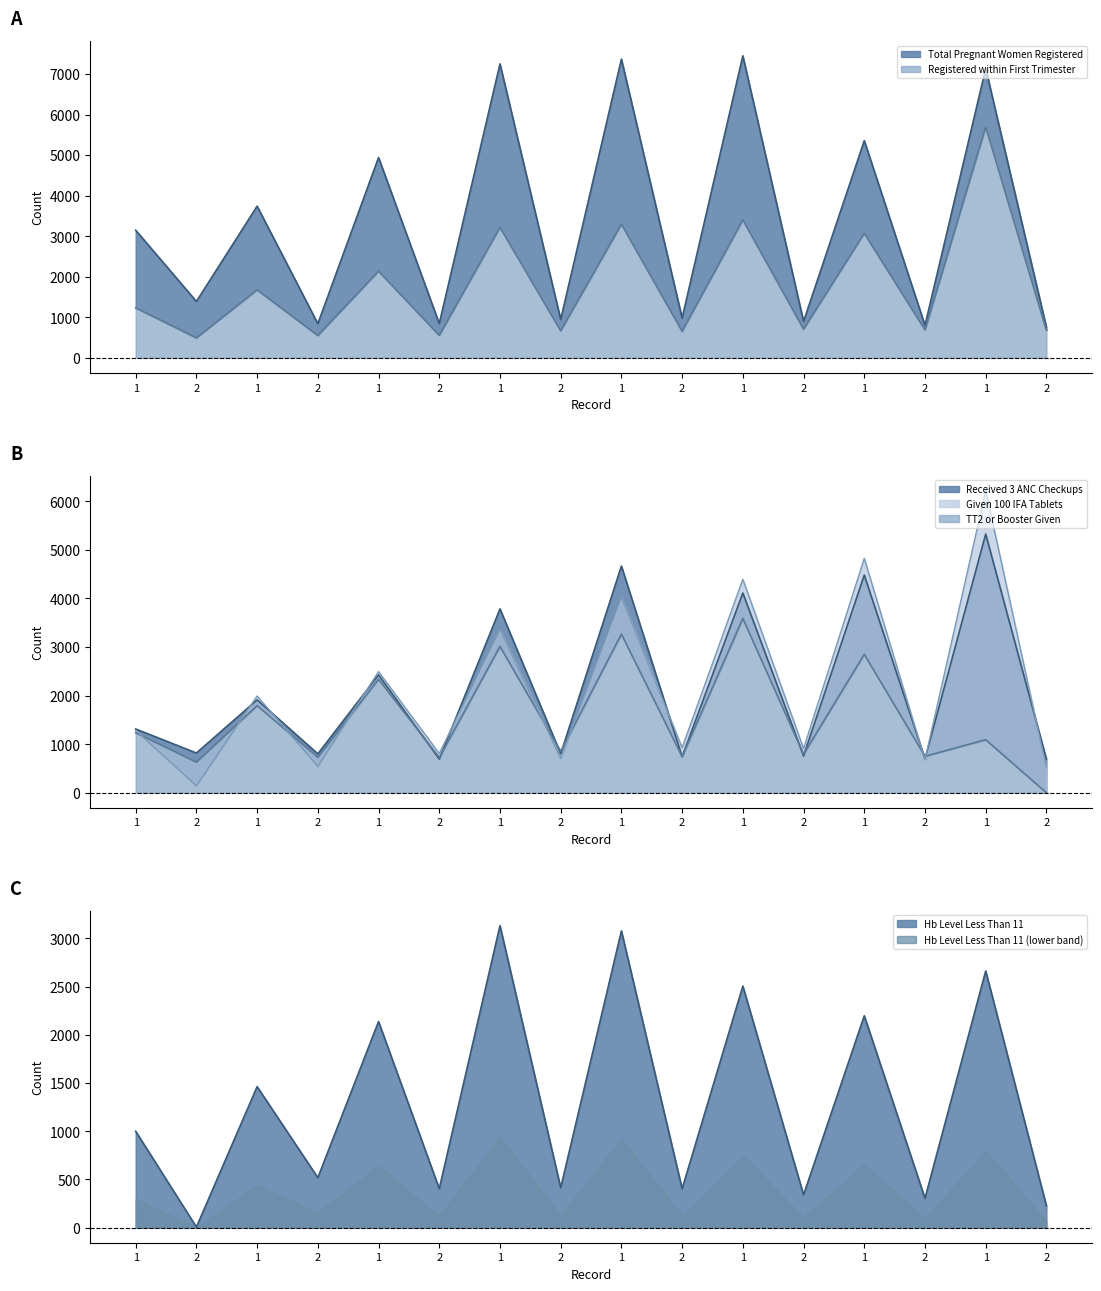

What is the label of the 6th point from the right?

1